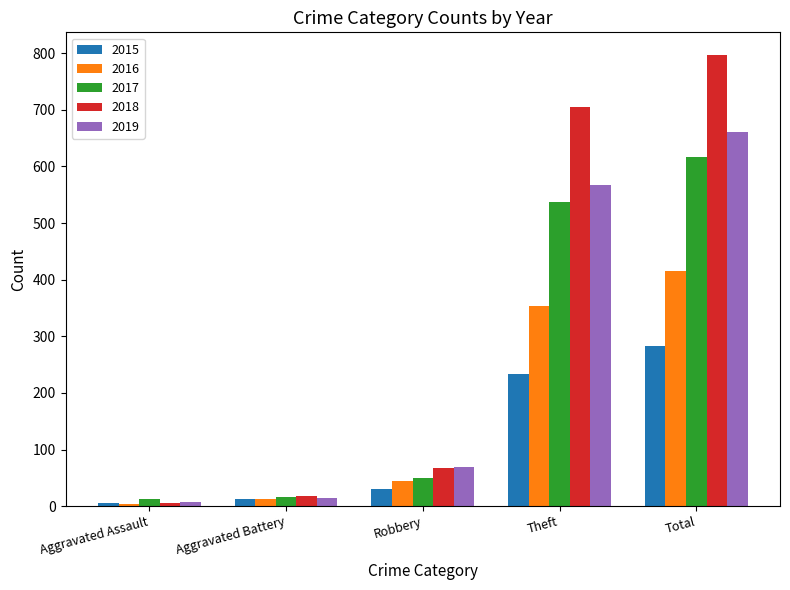

What is the sum of the 2016 values at Theft and Total?

770